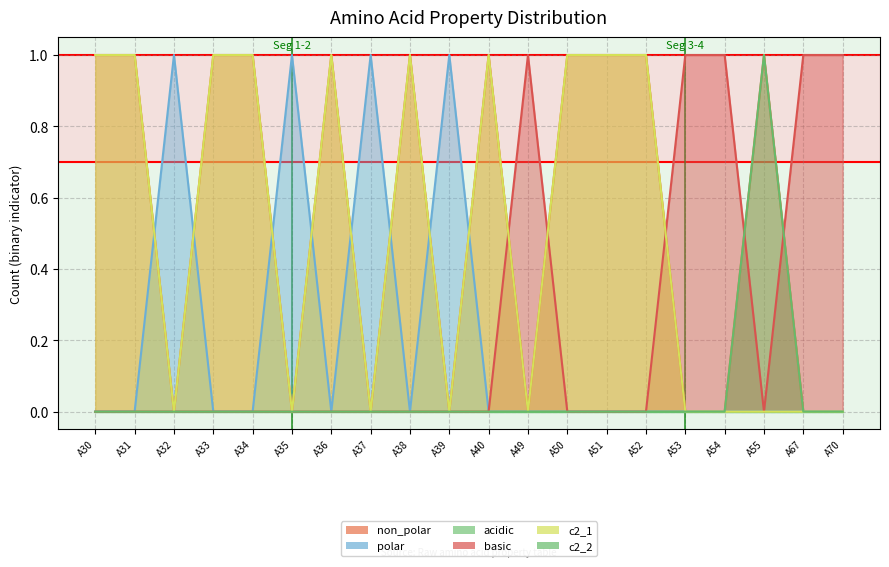

At which label is non_polar closest to 0?

A32